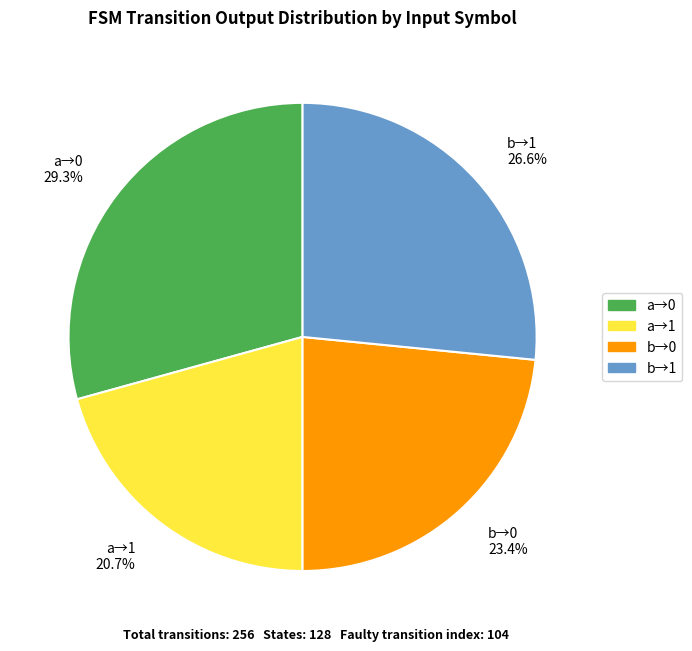

What portion of the pie excludes b→1 26.6%?

73.4%